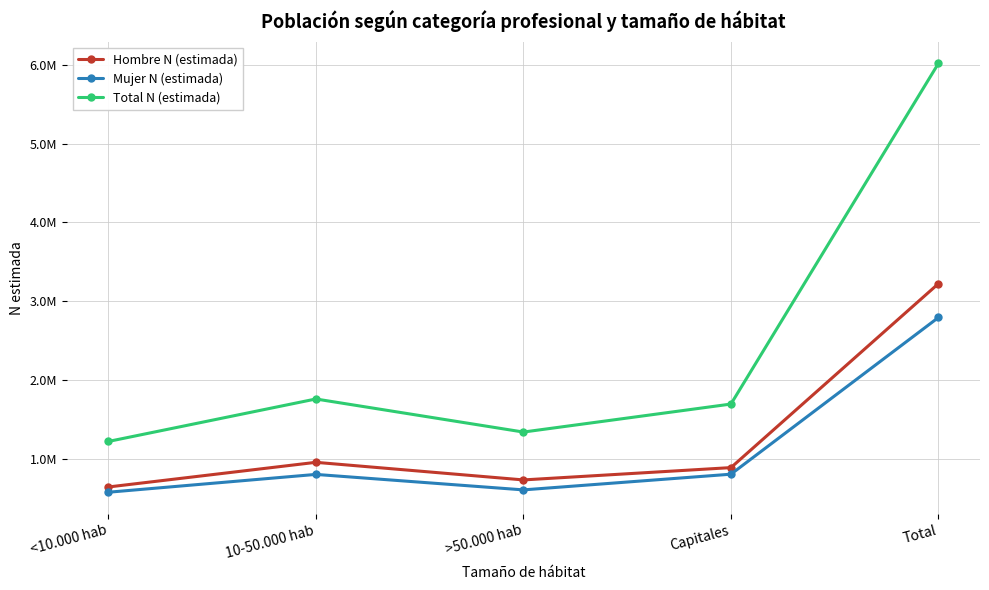

Is the value of Mujer N (estimada) at Capitales greater than the value of Total N (estimada) at 10-50.000 hab?

No